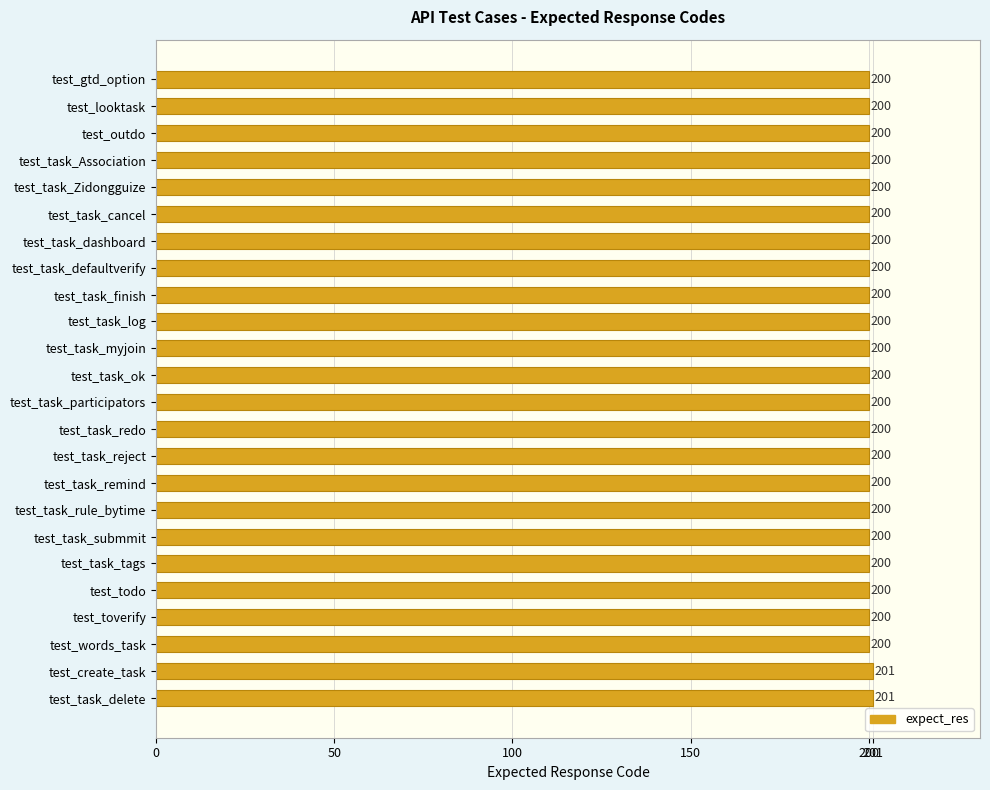

The chart shows a value of 57 at test_toverify. True or false?

False